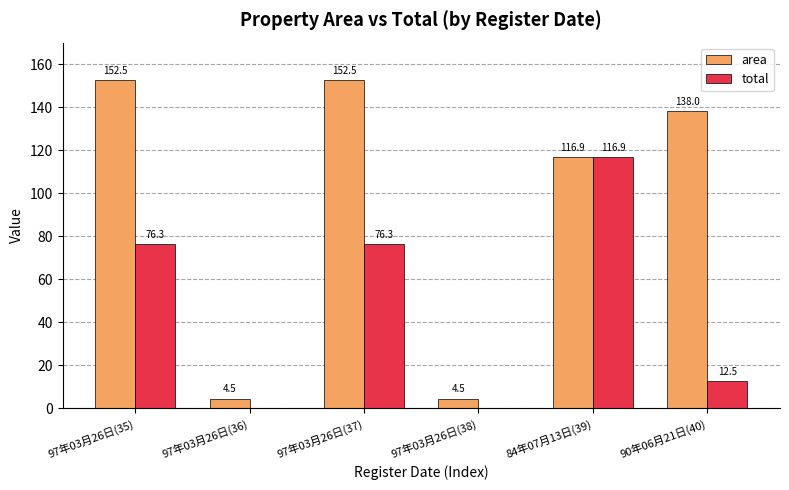

Is the value of area at 97年03月26日(38) greater than the value of total at 90年06月21日(40)?

No